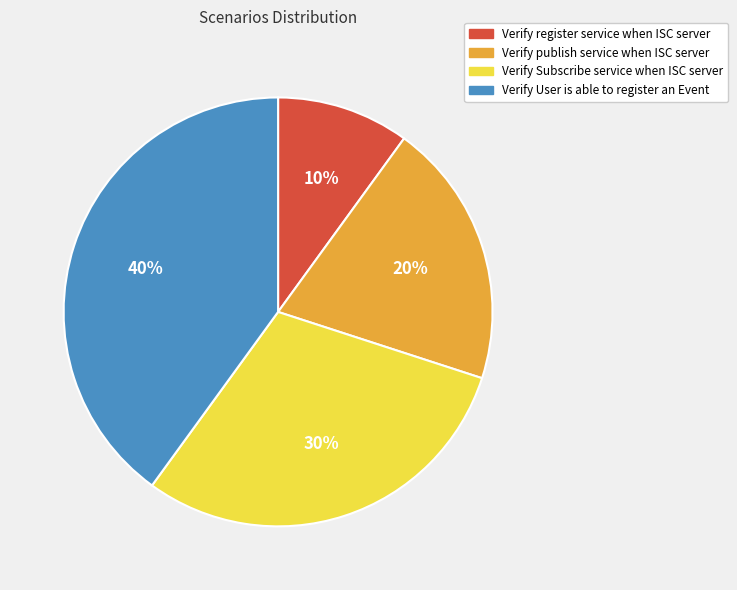

Combined, do Verify publish service when ISC server and Verify register service when ISC server account for over 50%?

No